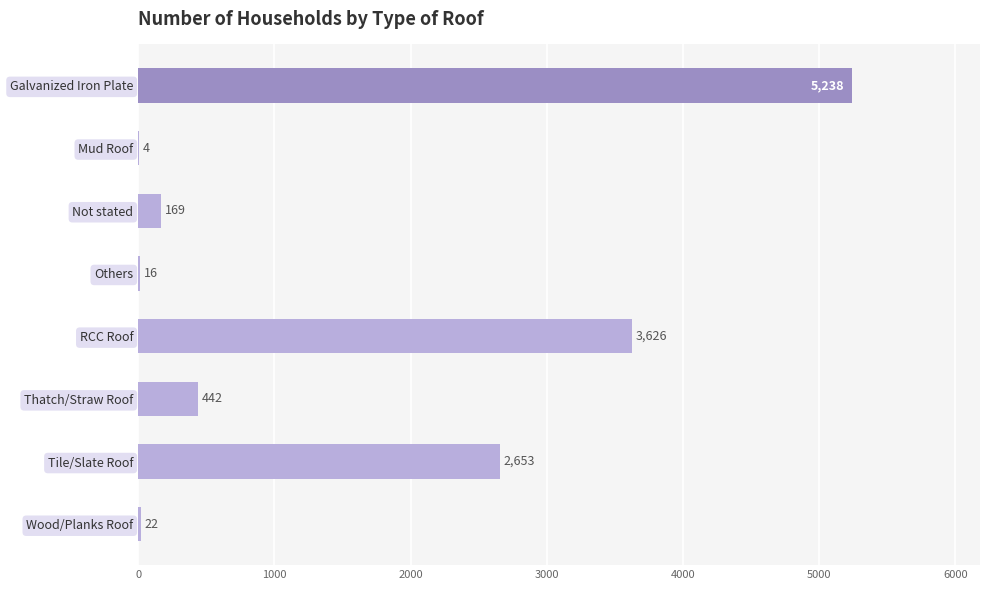

The value at Thatch/Straw Roof is 442. True or false?

True